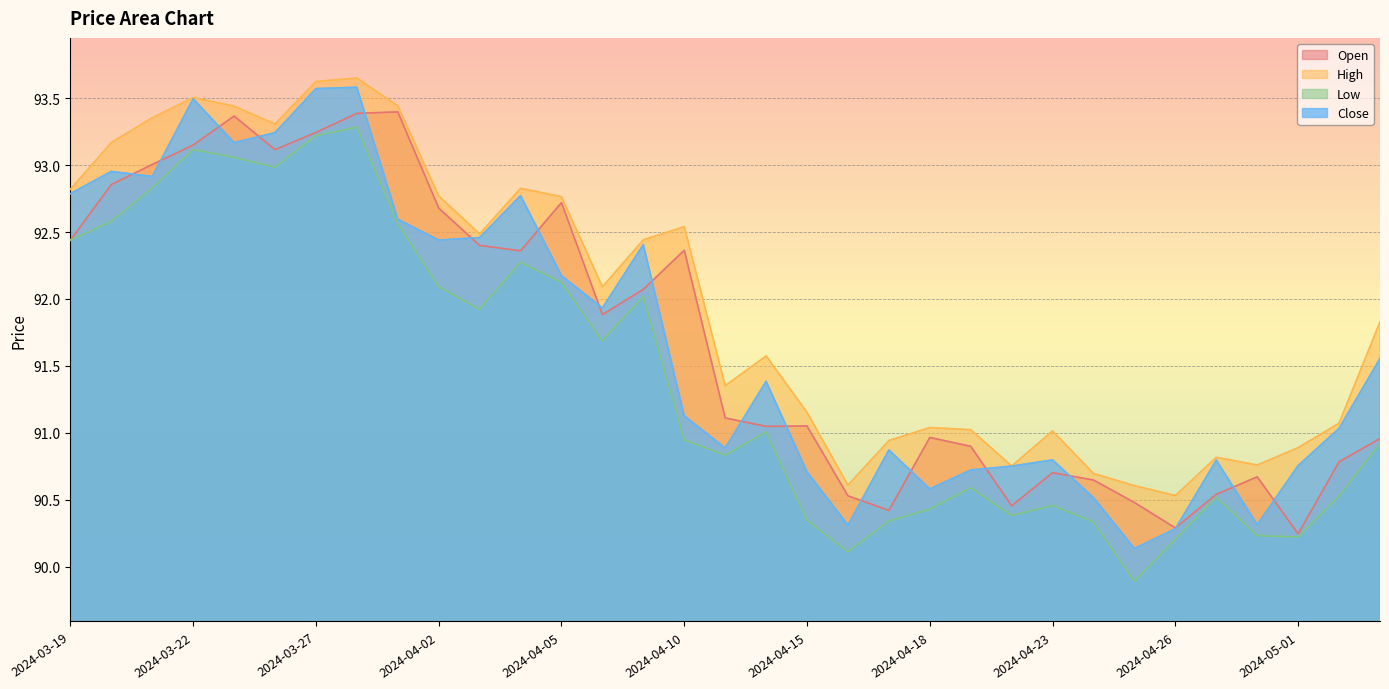

Reading left to right, transcribe all the data shown in this chart.

Open: 92.4	92.9	93.0	93.2	93.4	93.1	93.2	93.4	93.4	92.7	92.4	92.4	92.7	91.9	92.1	92.4	91.1	91.0	91.1	90.5	90.4	91.0	90.9	90.5	90.7	90.6	90.5	90.3	90.5	90.7	90.2	90.8	91.0
High: 92.8	93.2	93.4	93.5	93.4	93.3	93.6	93.7	93.4	92.8	92.5	92.8	92.8	92.1	92.4	92.5	91.4	91.6	91.2	90.6	90.9	91.0	91.0	90.8	91.0	90.7	90.6	90.5	90.8	90.8	90.9	91.1	91.8
Low: 92.4	92.6	92.8	93.1	93.1	93.0	93.2	93.3	92.6	92.1	91.9	92.3	92.1	91.7	92.0	90.9	90.8	91.0	90.3	90.1	90.3	90.4	90.6	90.4	90.5	90.3	89.9	90.2	90.5	90.2	90.2	90.5	90.9
Close: 92.8	93.0	92.9	93.5	93.2	93.2	93.6	93.6	92.6	92.4	92.5	92.8	92.2	91.9	92.4	91.1	90.9	91.4	90.7	90.3	90.9	90.6	90.7	90.8	90.8	90.5	90.1	90.3	90.8	90.3	90.8	91.0	91.6